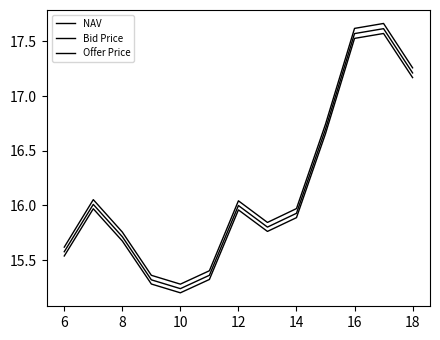

Does the chart display data point markers on the line(s)?

No